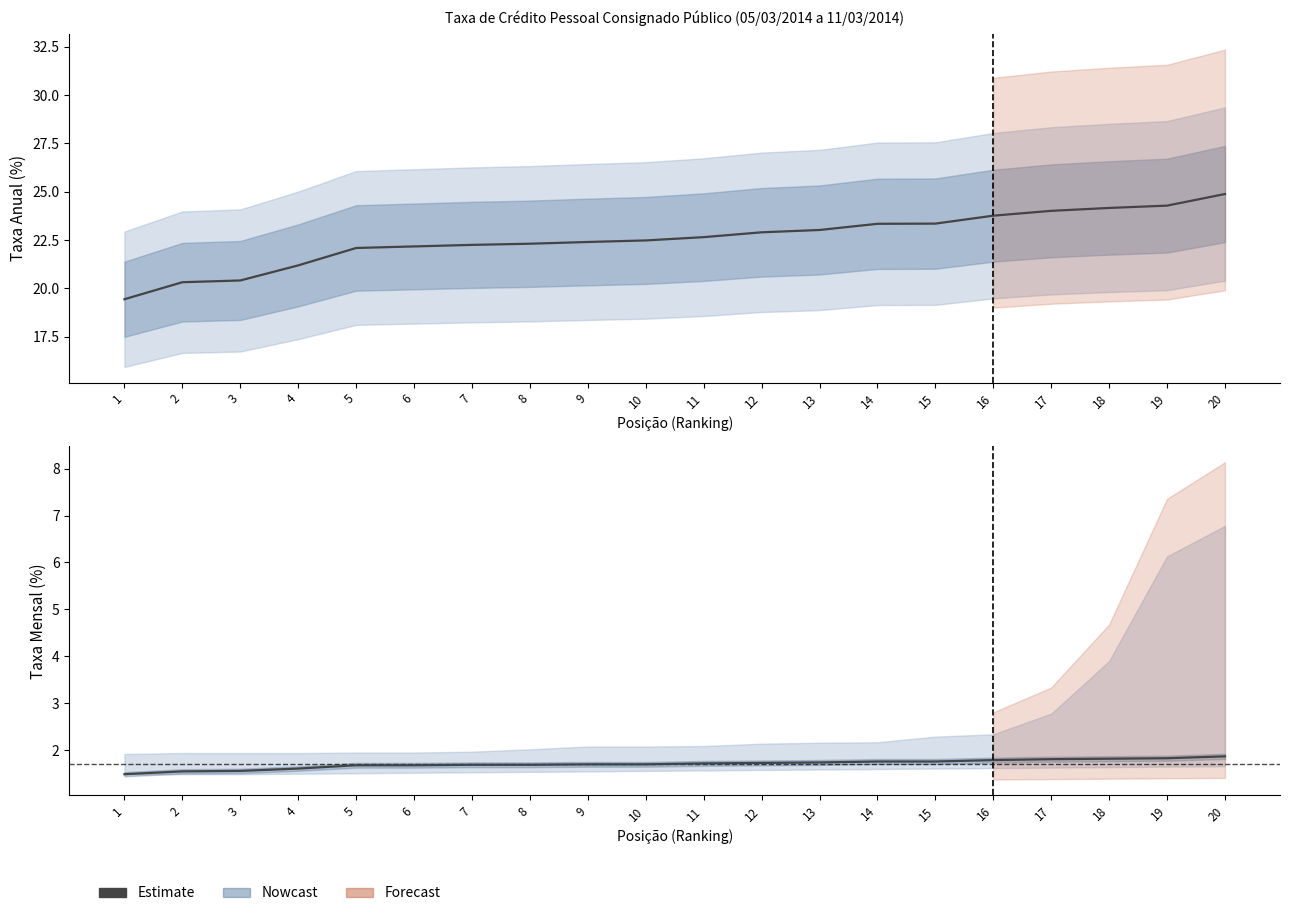

Reading left to right, list all the values displayed in this chart.

taxa_aa: 19.4	20.3	20.4	21.2	22.1	22.2	22.2	22.3	22.4	22.5	22.6	22.9	23.0	23.3	23.4	23.8	24.0	24.2	24.3	24.9
taxa_am: 1.5	1.6	1.6	1.6	1.7	1.7	1.7	1.7	1.7	1.7	1.7	1.7	1.7	1.8	1.8	1.8	1.8	1.8	1.8	1.9